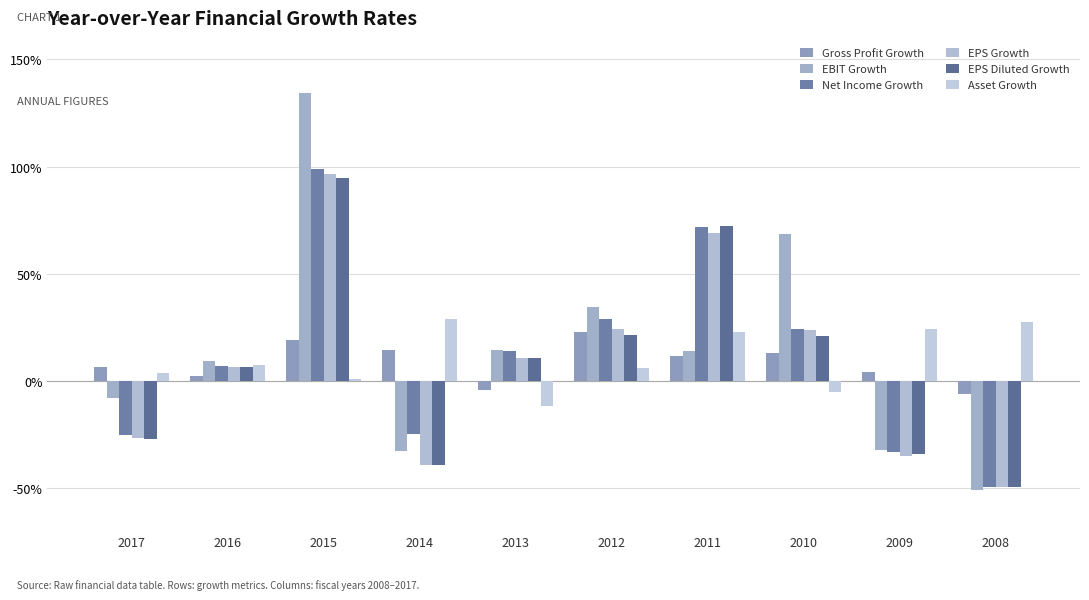

Reading left to right, extract all data points from this chart.

Gross Profit Growth: 2017=0.1	2016=0.0	2015=0.2	2014=0.1	2013=-0.0	2012=0.2	2011=0.1	2010=0.1	2009=0.0	2008=-0.1
EBIT Growth: 2017=-0.1	2016=0.1	2015=1.3	2014=-0.3	2013=0.1	2012=0.3	2011=0.1	2010=0.7	2009=-0.3	2008=-0.5
Net Income Growth: 2017=-0.3	2016=0.1	2015=1.0	2014=-0.2	2013=0.1	2012=0.3	2011=0.7	2010=0.2	2009=-0.3	2008=-0.5
EPS Growth: 2017=-0.3	2016=0.1	2015=1.0	2014=-0.4	2013=0.1	2012=0.2	2011=0.7	2010=0.2	2009=-0.4	2008=-0.5
EPS Diluted Growth: 2017=-0.3	2016=0.1	2015=0.9	2014=-0.4	2013=0.1	2012=0.2	2011=0.7	2010=0.2	2009=-0.3	2008=-0.5
Asset Growth: 2017=0.0	2016=0.1	2015=0.0	2014=0.3	2013=-0.1	2012=0.1	2011=0.2	2010=-0.0	2009=0.2	2008=0.3